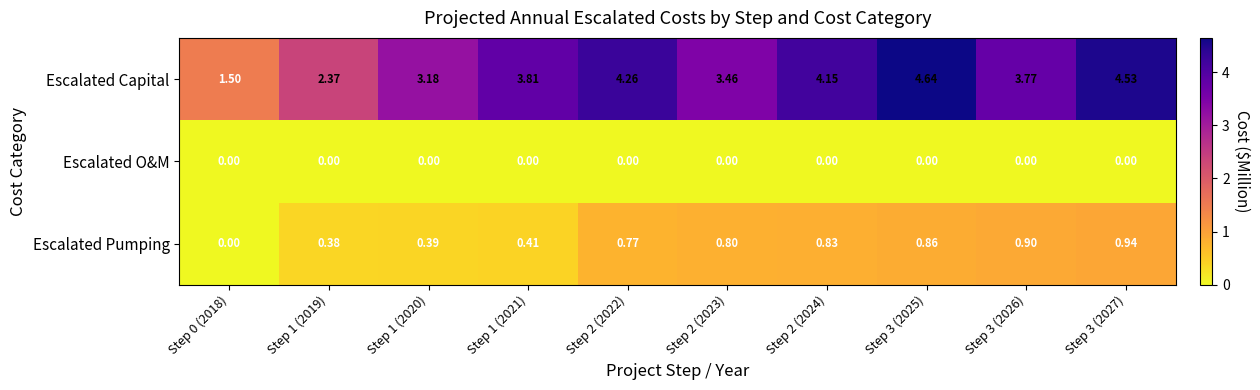

List the series in order of their peak value, highest first.

Escalated Capital, Escalated Pumping, Escalated O&M